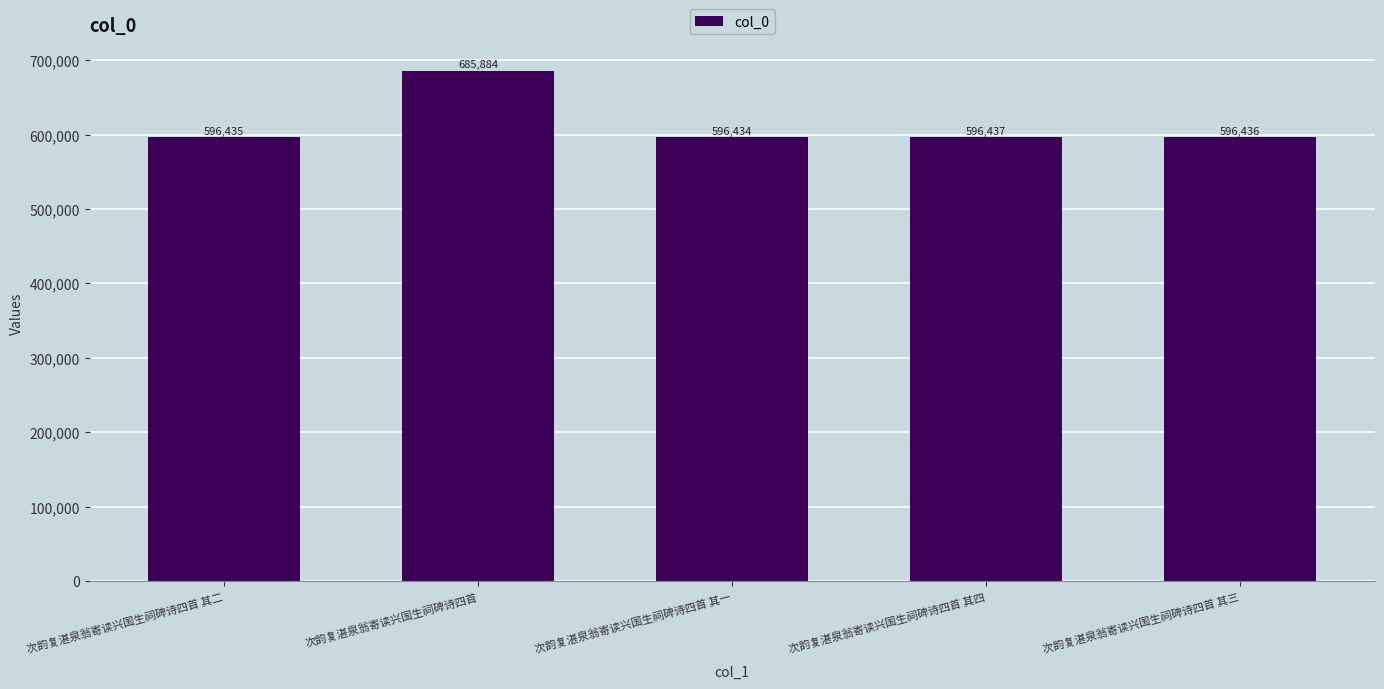

List the labels in order of value, largest first.

次韵复湛泉翁寄读兴国生祠碑诗四首, 次韵复湛泉翁寄读兴国生祠碑诗四首 其四, 次韵复湛泉翁寄读兴国生祠碑诗四首 其三, 次韵复湛泉翁寄读兴国生祠碑诗四首 其二, 次韵复湛泉翁寄读兴国生祠碑诗四首 其一